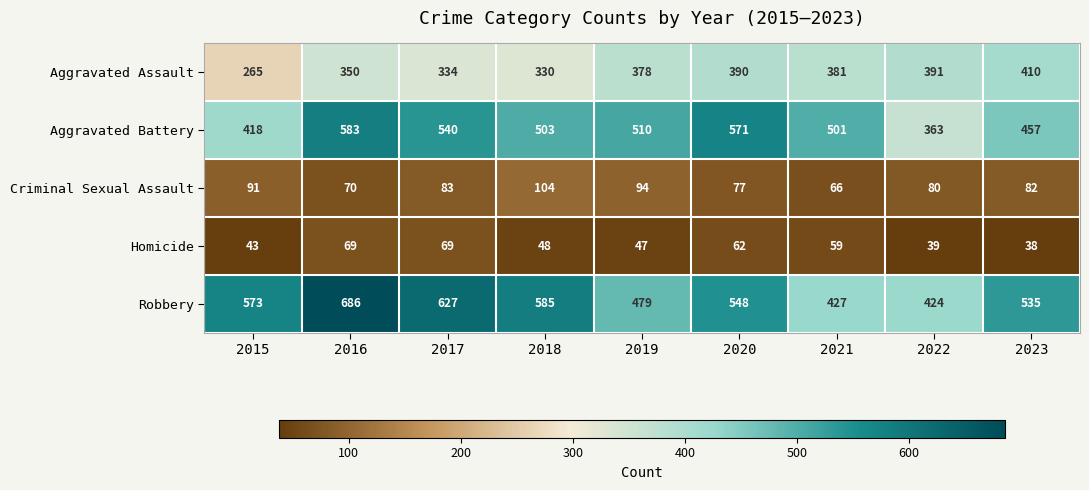

The Homicide series shows 43 at 2015. True or false?

True